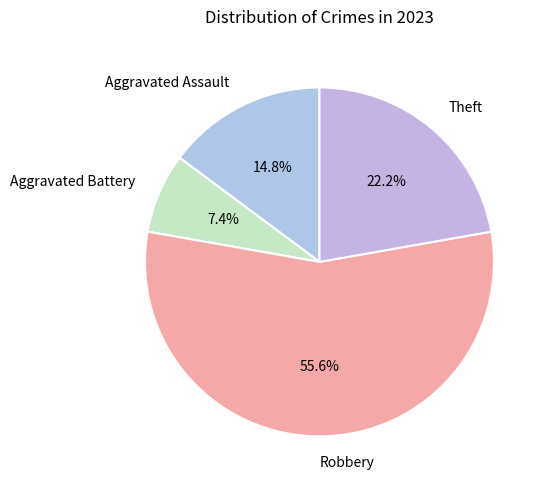

To the nearest percent, what is the difference between the Robbery and Aggravated Battery slice percentages?

48%